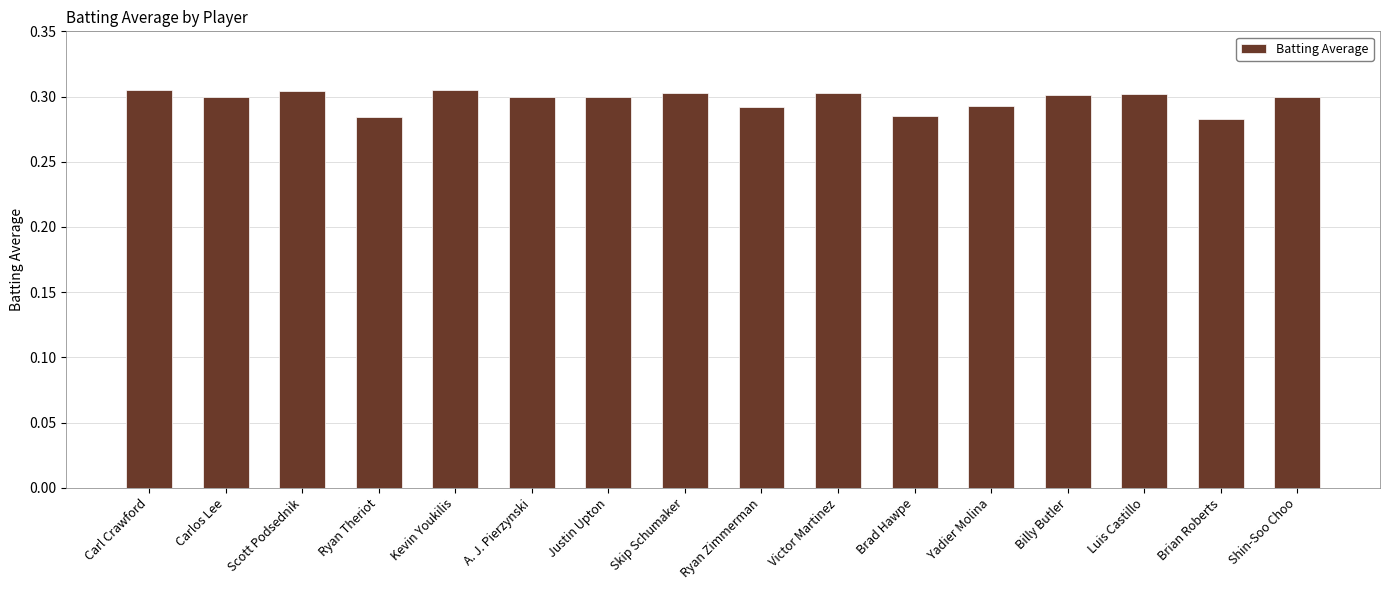

Count the values in the range 0 to 1.

16